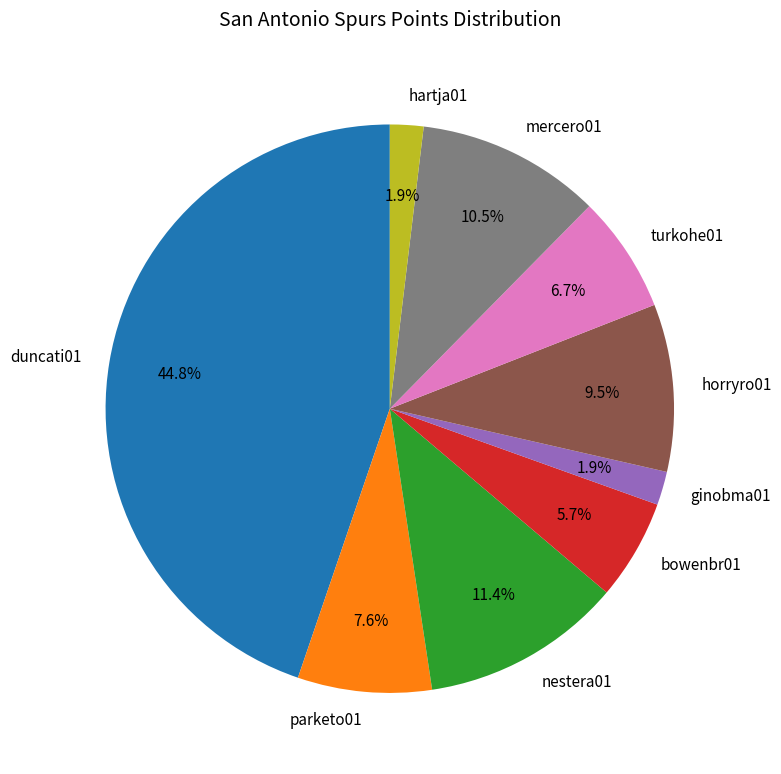

Is parketo01 the majority of the pie?

No